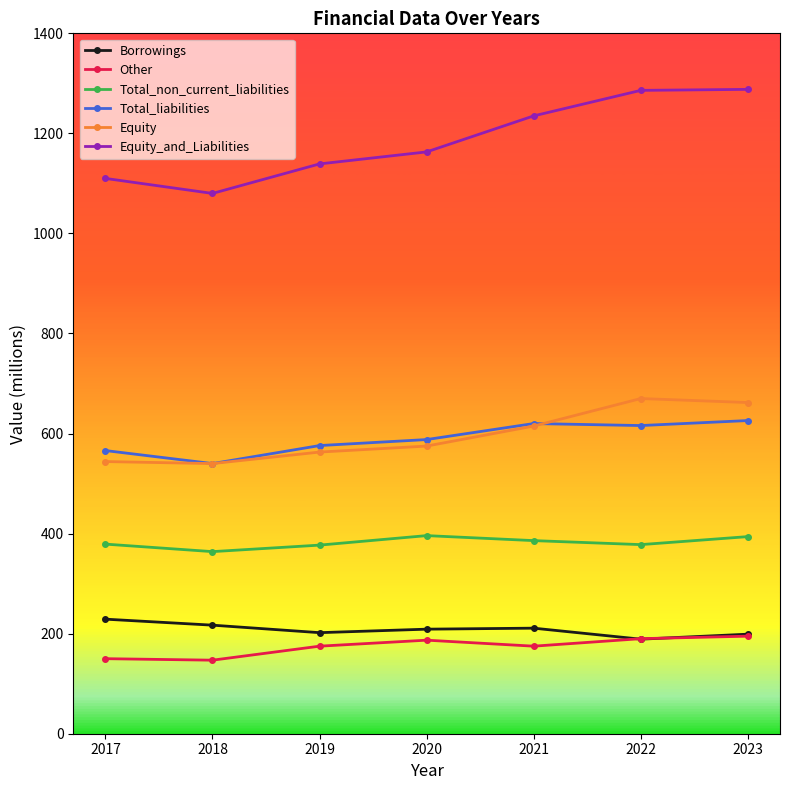

What is the spread (max minus min) of values at 2021?

1060